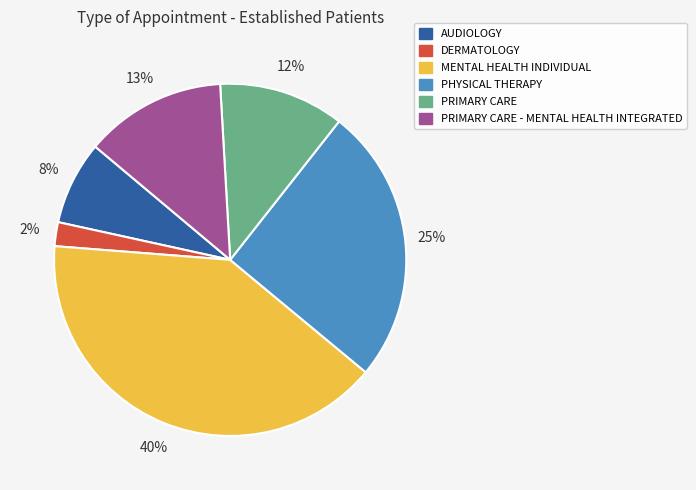

Which slice is the largest?

MENTAL HEALTH INDIVIDUAL